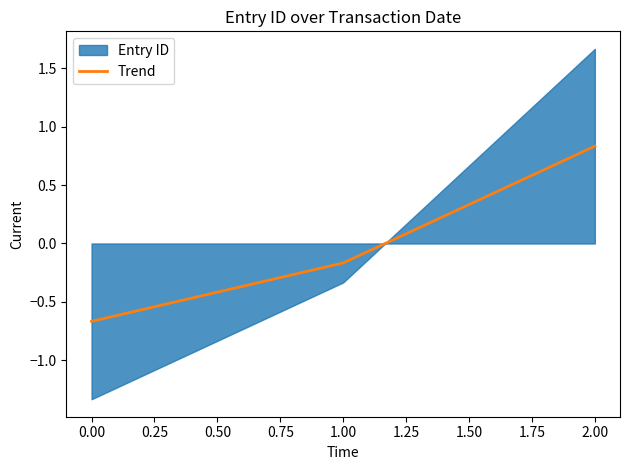

Is it true that Trend equals -0.3 at 1.00?

False